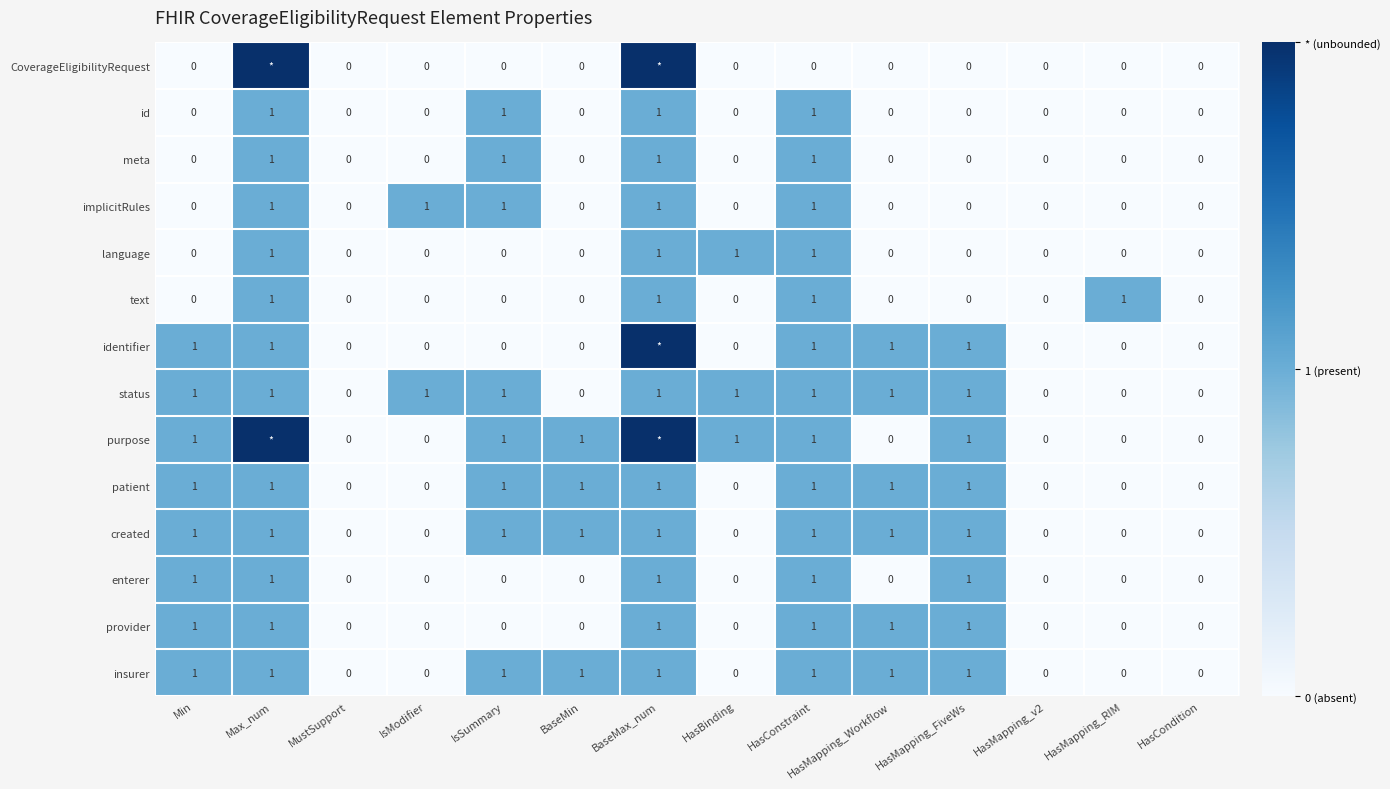

True or false: language has a value of 1 at Max_num.

True